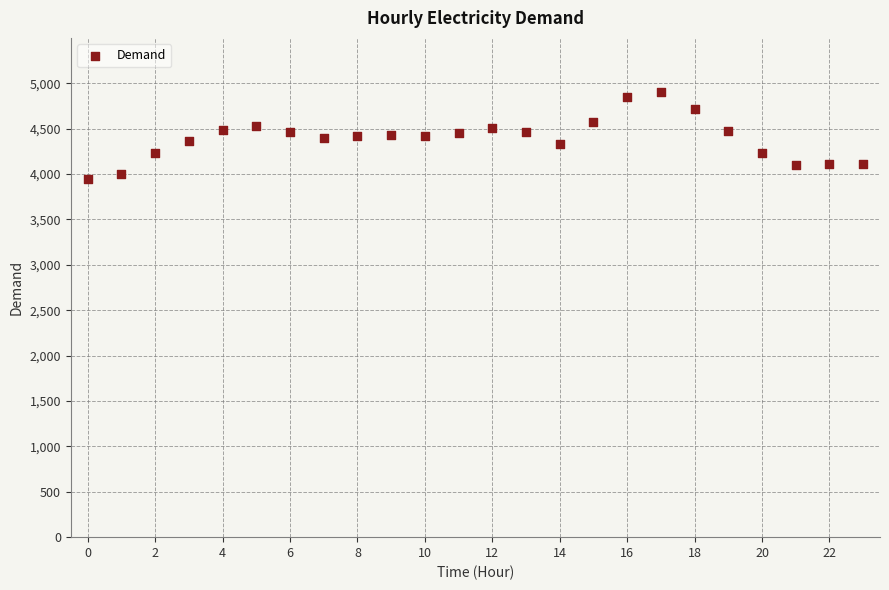

What is the range of Y values (max minus min)?

956